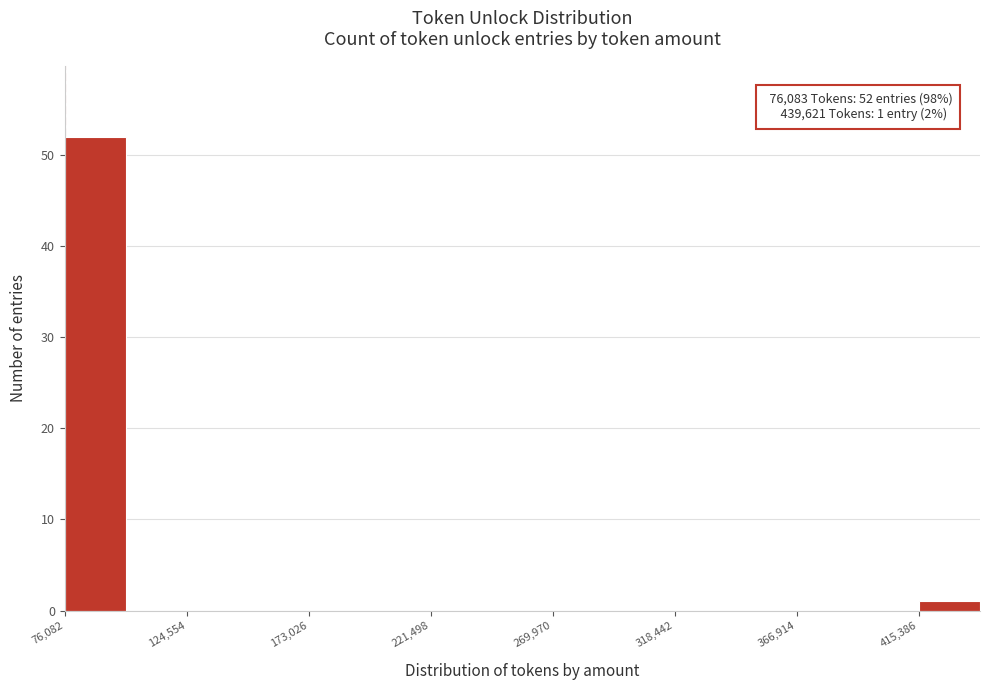

Over which range of the x-axis is the bar tallest?

75000 to 100000